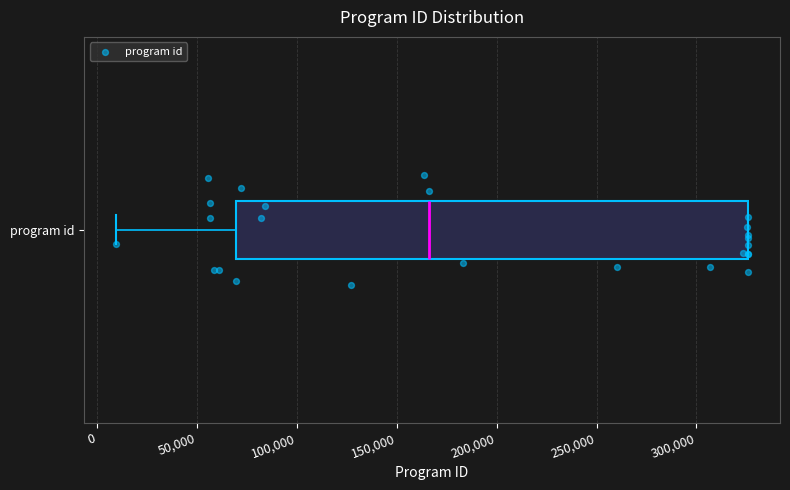

Read this box plot against the x-axis: the position of the median line, the range covered by the box, and the ends of both whiskers. The values are not printed on the chart, so give them approximately, as read against the axis.

median 165000, box 70000 to 325000, whiskers 10000 to 325000